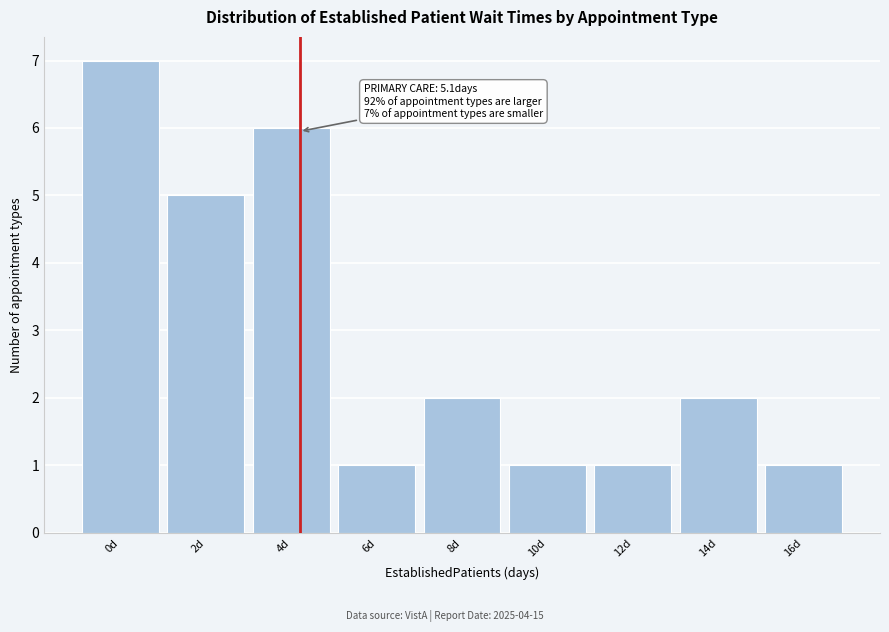

Reading left to right, extract all data points from this chart.

0d=7	2d=5	4d=6	6d=1	8d=2	10d=1	12d=1	14d=2	16d=1